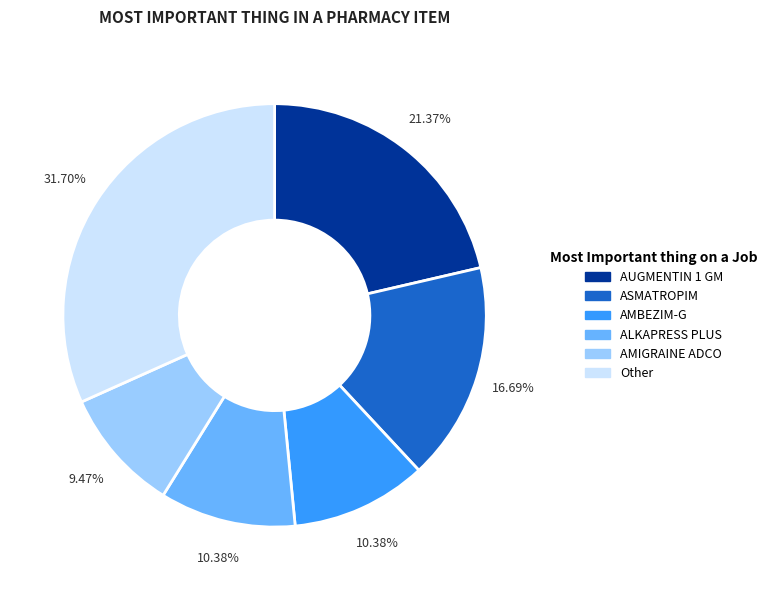

Is there a majority slice in this chart?

No